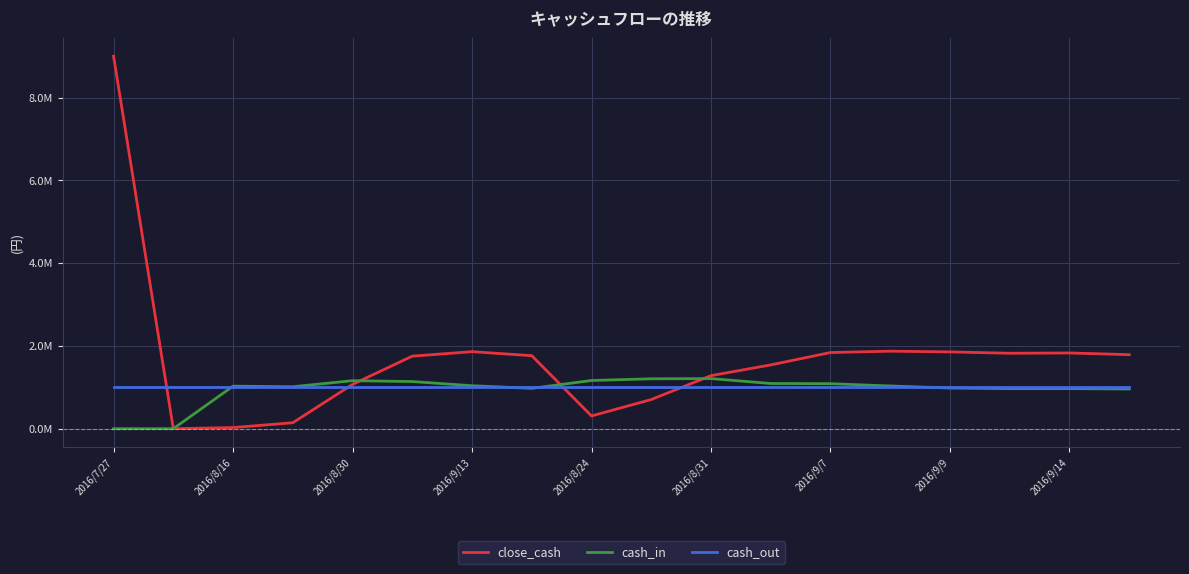

What are all the series names shown in the legend?

close_cash, cash_in, cash_out